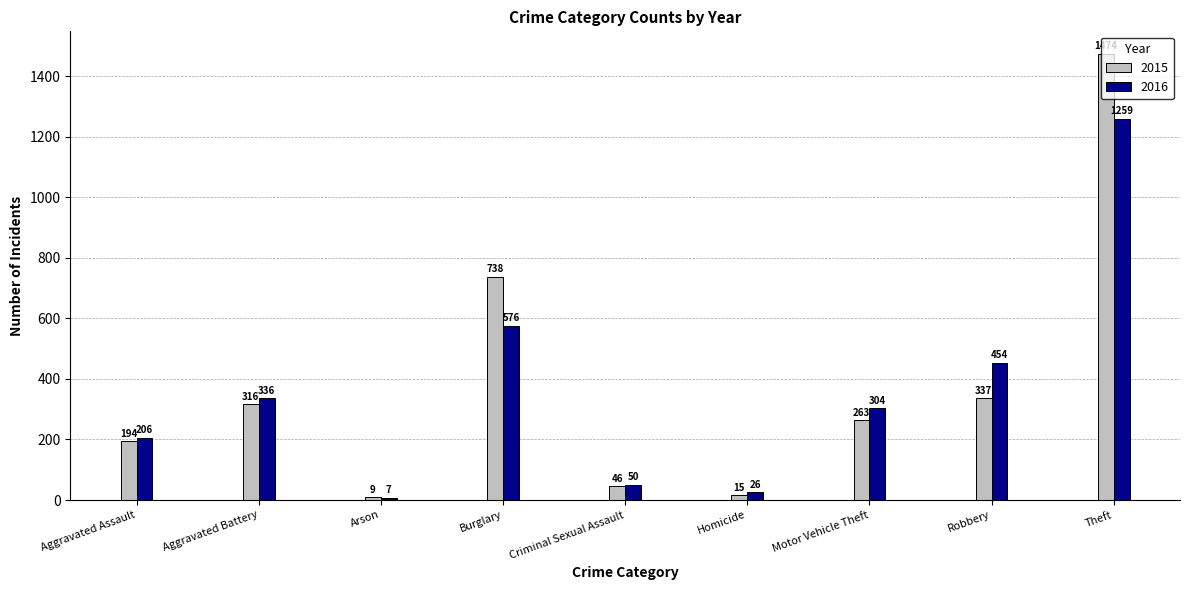

What is the label of the 3rd bar from the left?

Arson